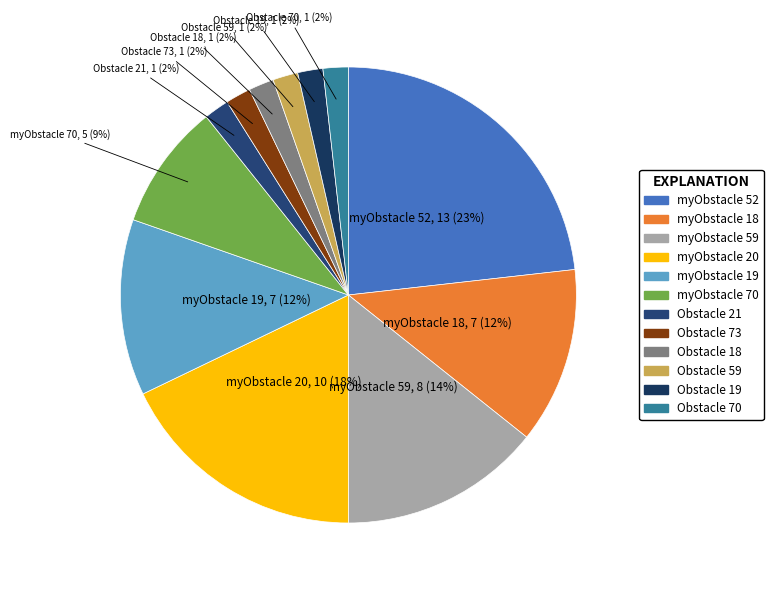

Is the sum of Obstacle 18 and Obstacle 19 greater than half?

No